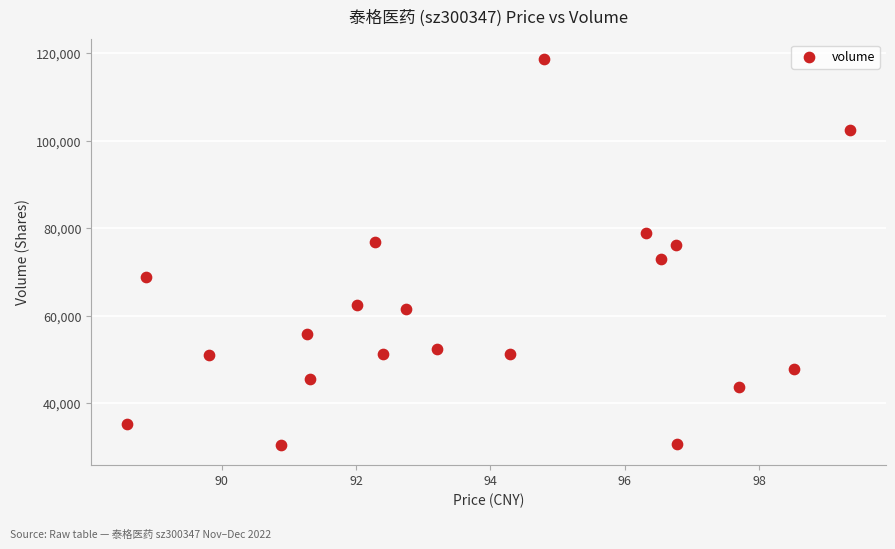

What is the range of Y values (max minus min)?

88401